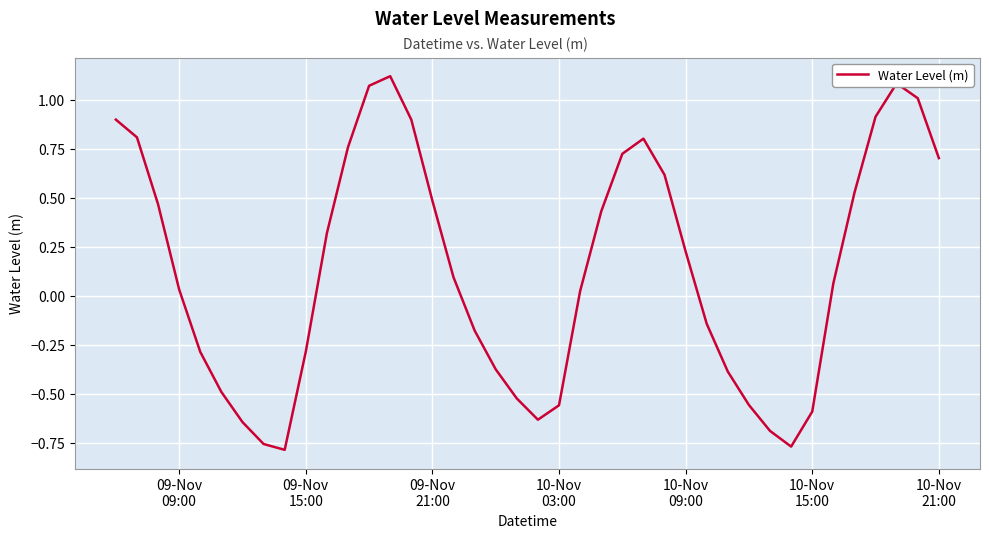

What is the difference between the maximum and minimum values?

1.9